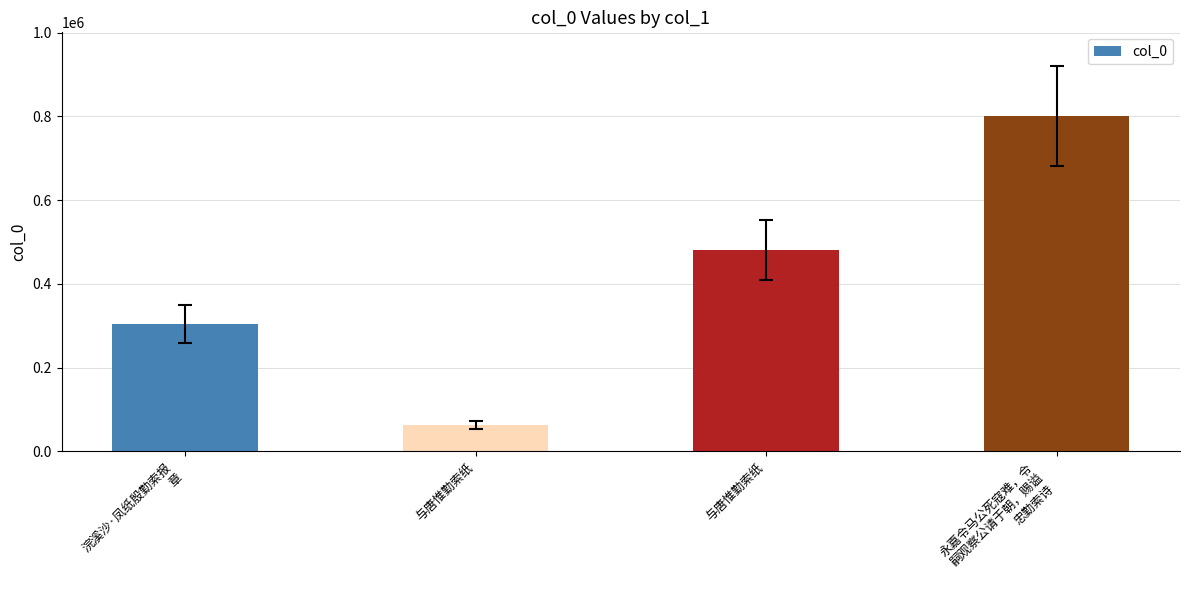

How many data points are less than 481518?

2